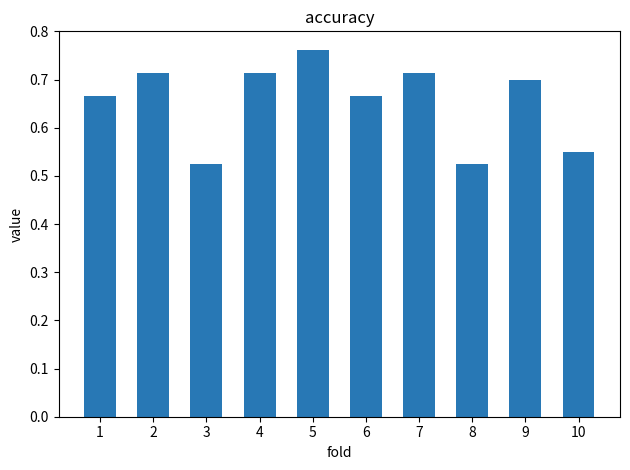

Between 5 and 2, which is larger?

5